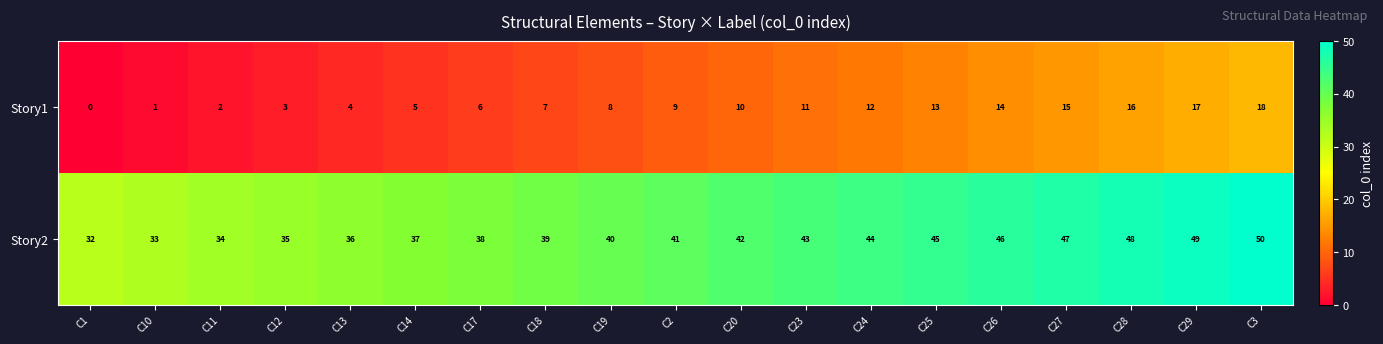

List the series in order of their overall mean, highest first.

Story2, Story1